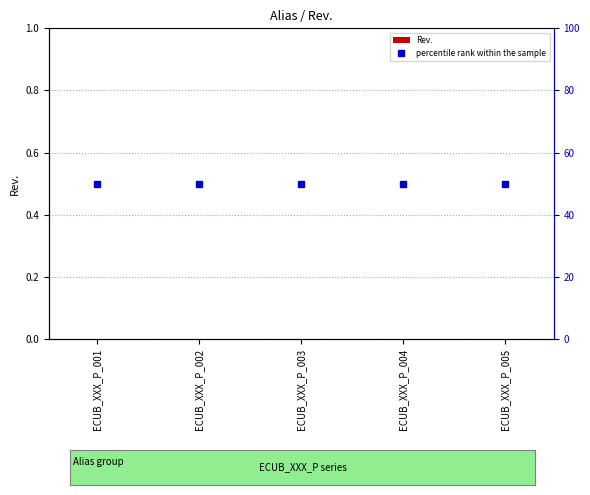

Rank the series at ECUB_XXX_P_005 from highest to lowest value.

percentile rank within the sample, Rev.